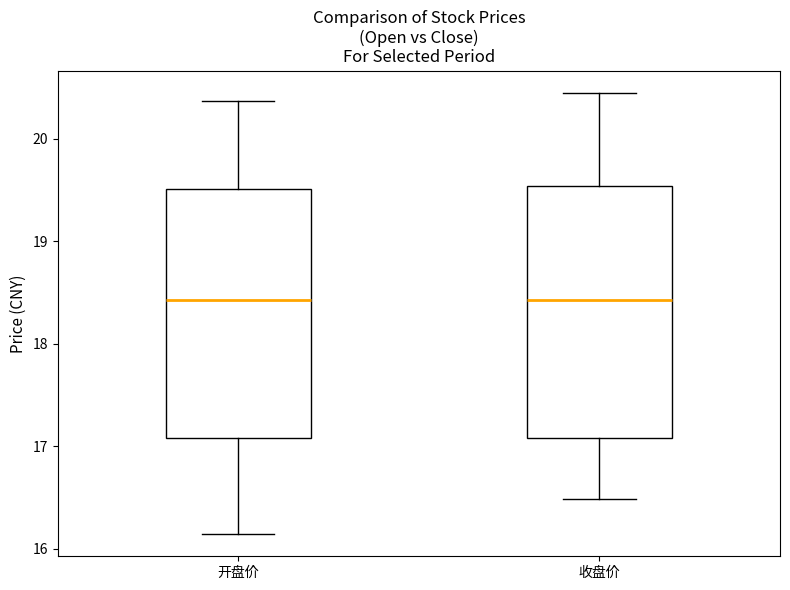

Reading left to right, transcribe this box plot: for each box, give where its median line is, the range the box spans, and where its two whiskers end, as read against the y-axis. The values are not printed on the chart, so give them approximately, as read against the axis.

开盘价: median 18.4, box 17.1 to 19.5, whiskers 16.1 to 20.4
收盘价: median 18.4, box 17.1 to 19.5, whiskers 16.5 to 20.5